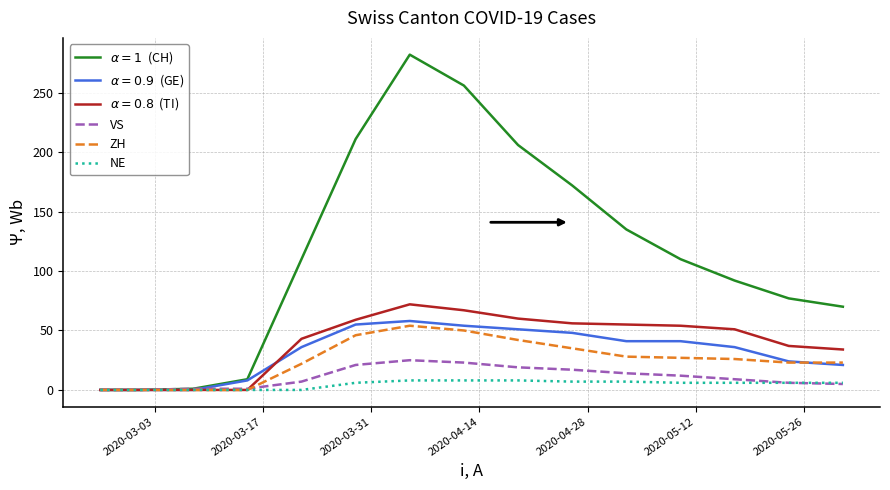

What is the greatest value displayed?

282